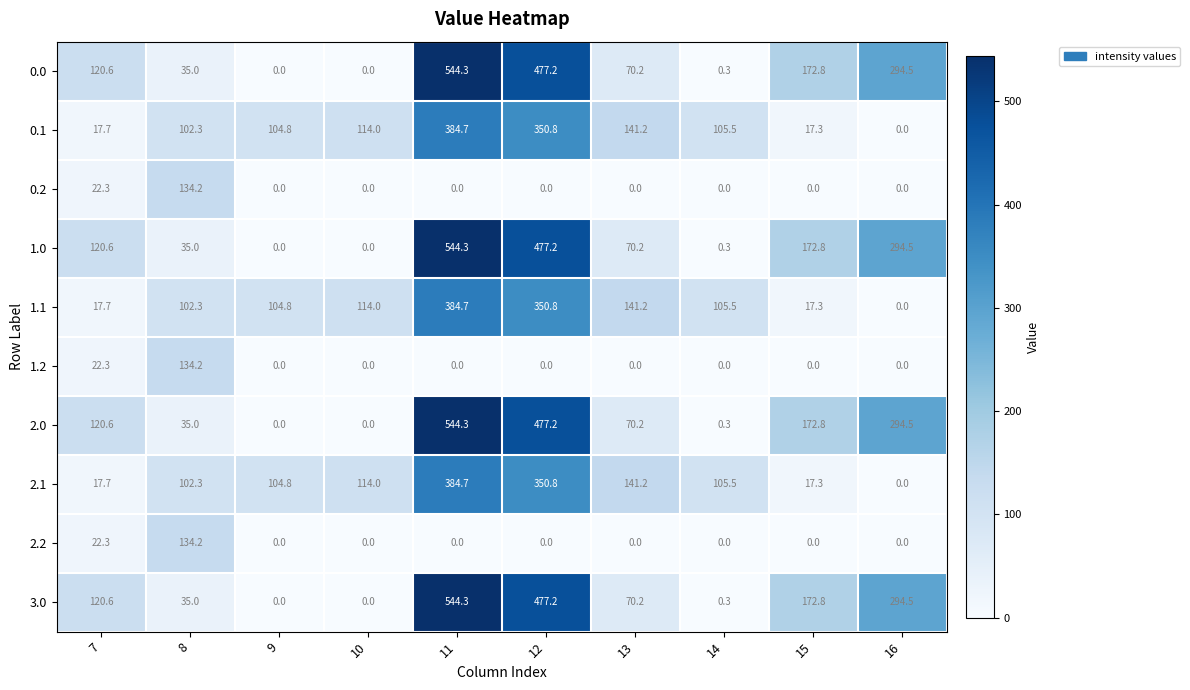

Where does the 1.1 series first go above 105?

10